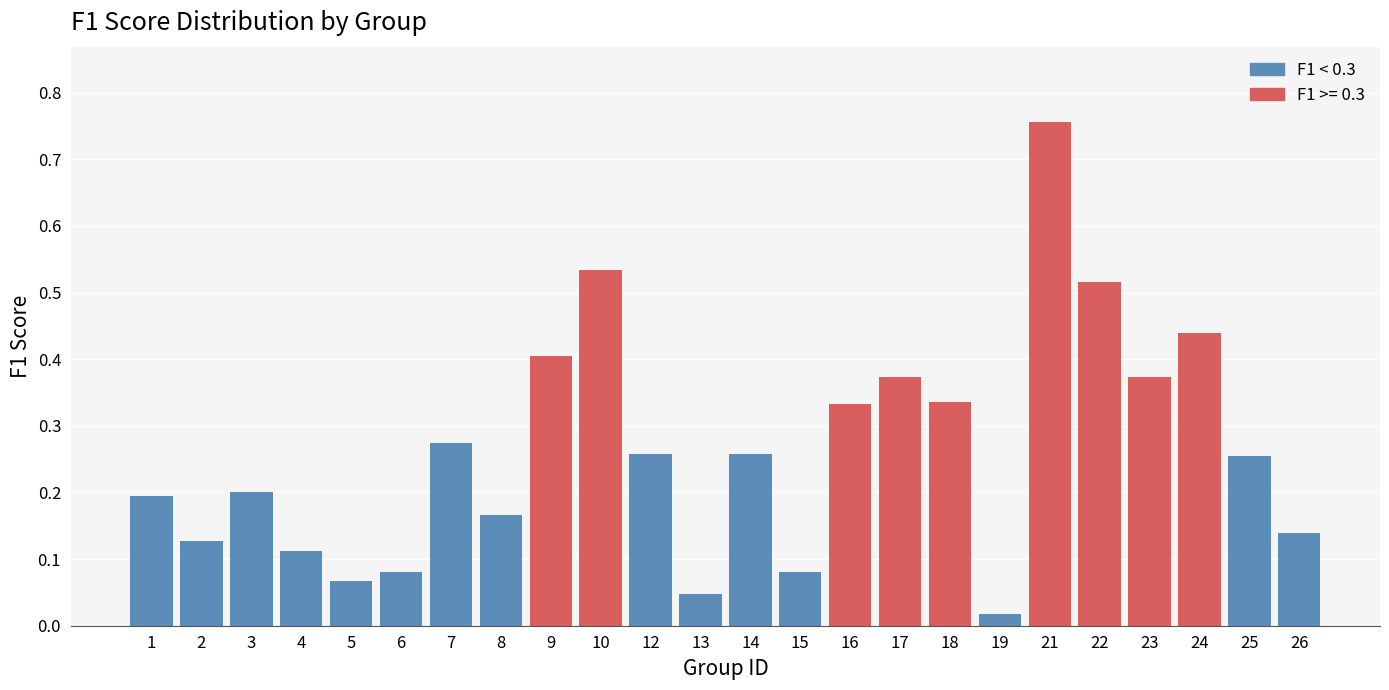

The value at 23 is 0.4. True or false?

True